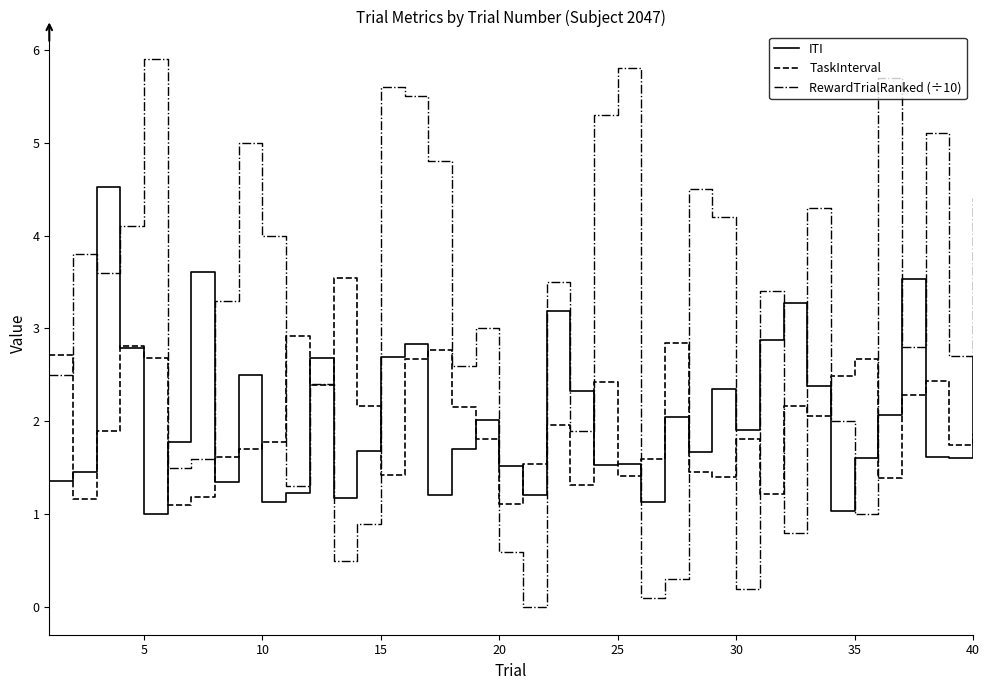

Rank the series by their maximum value, from lowest to highest.

TaskInterval, ITI, RewardTrialRanked (÷10)